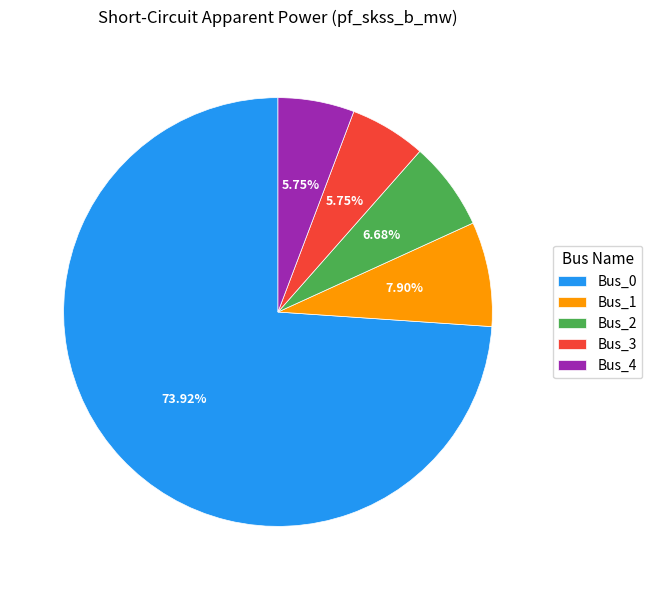

To the nearest percent, what is the difference between the Bus_4 and Bus_2 slice percentages?

1%